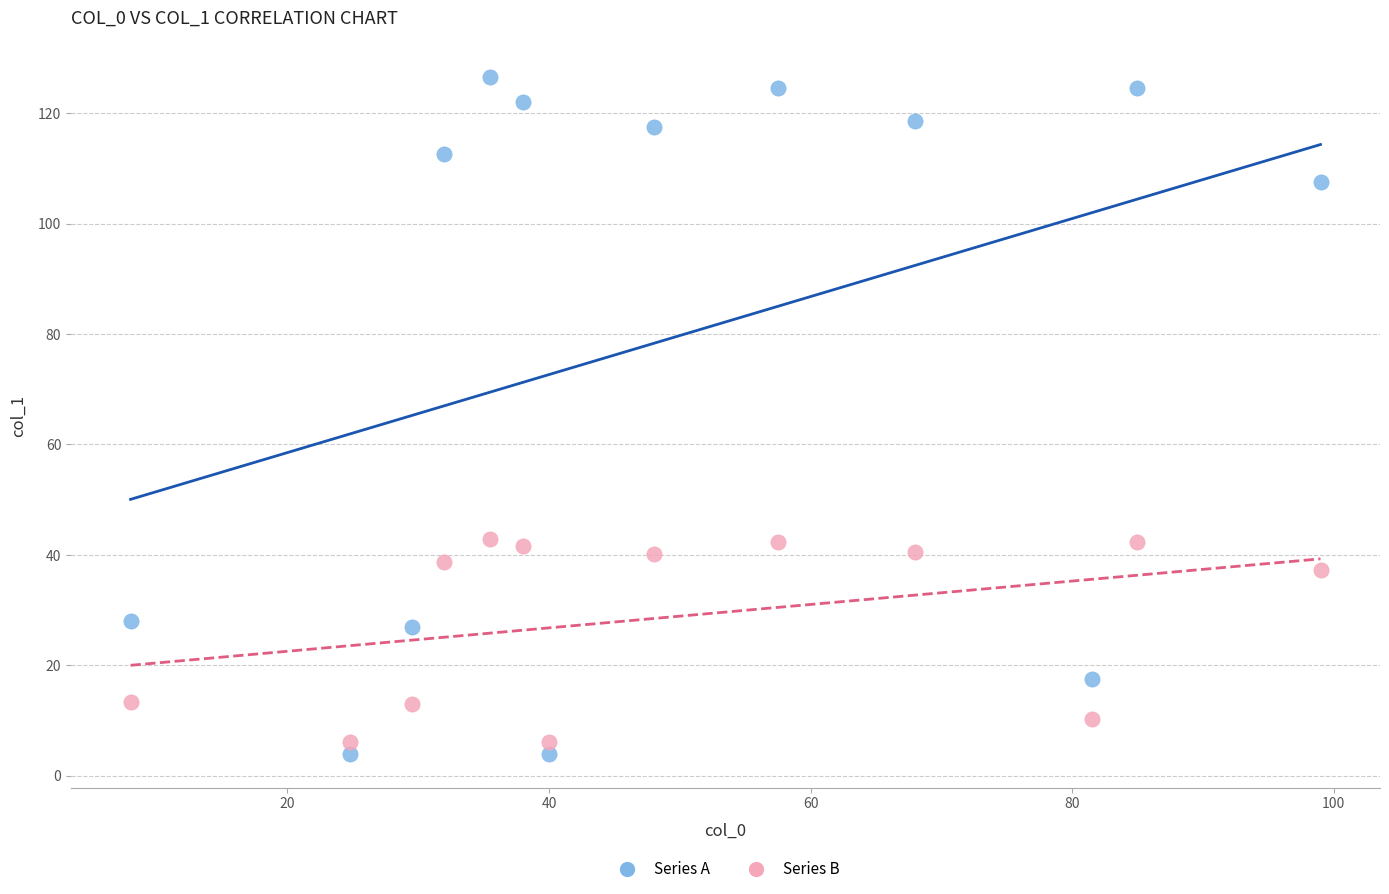

Which series reaches the minimum Y coordinate?

Series A